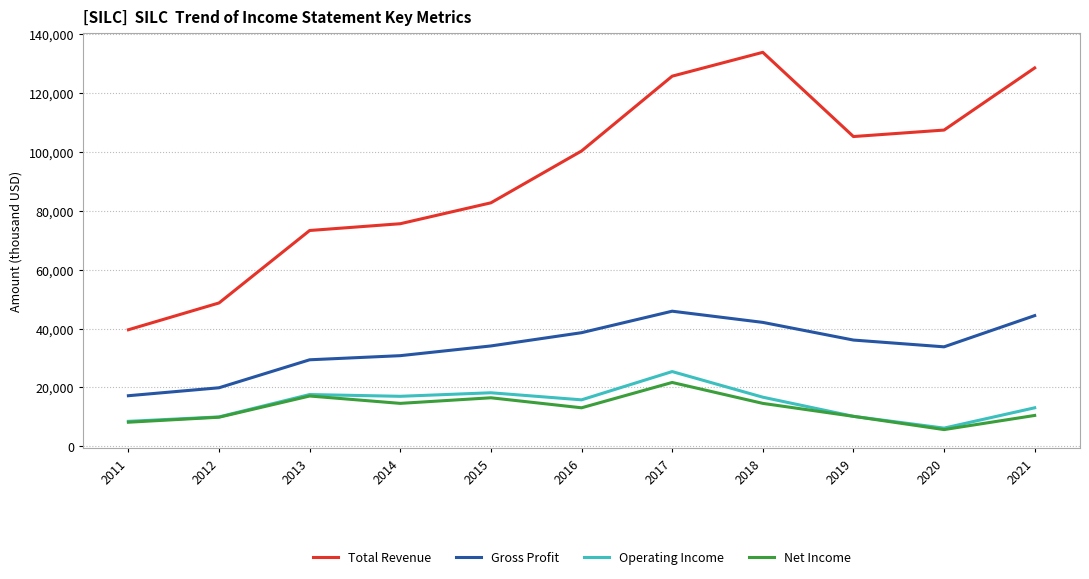

True or false: Gross Profit and Operating Income cross at least once.

False